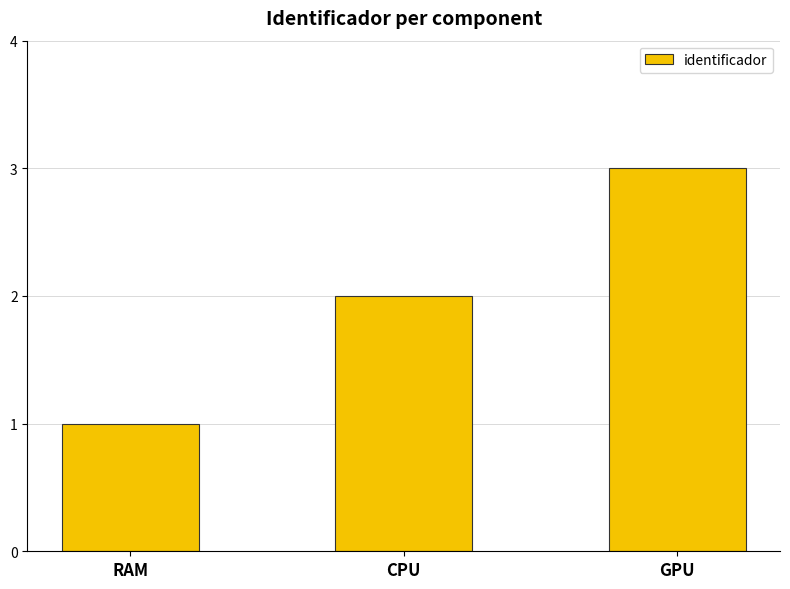

List the labels in order of value, smallest first.

RAM, CPU, GPU